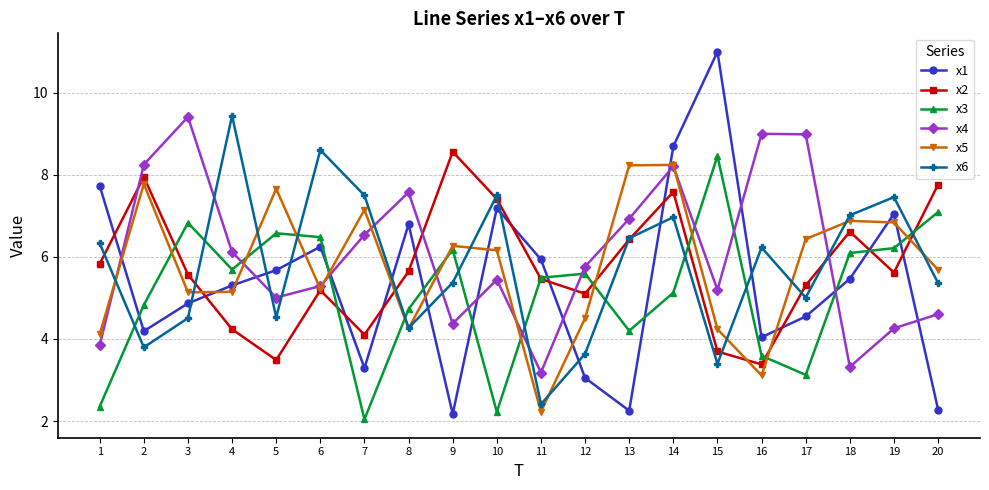

True or false: x3 has a value of 1.2 at 11.

False